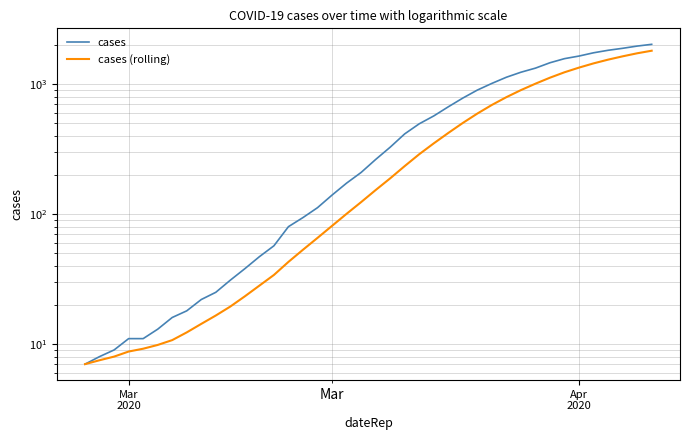

What is the lowest value of the cases (rolling) series?

7.0